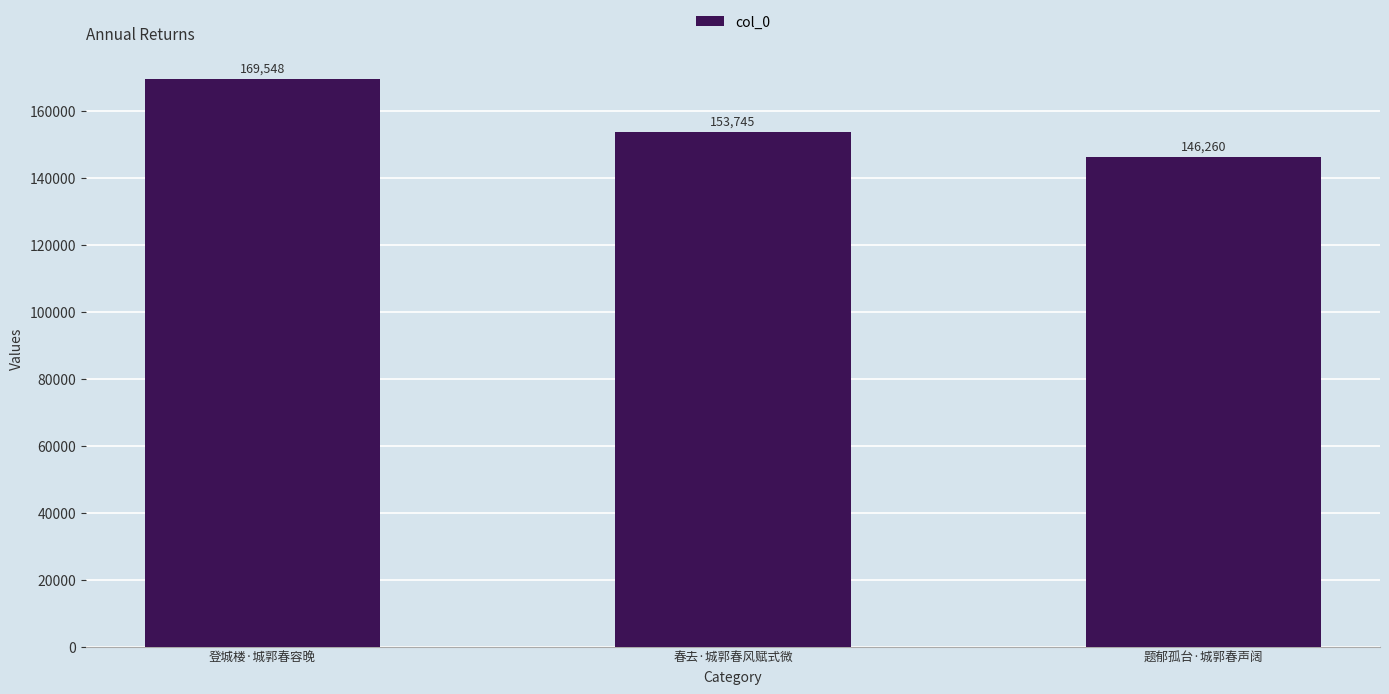

Rank the categories by value from lowest to highest.

题郁孤台·城郭春声阔, 春去·城郭春风赋式微, 登城楼·城郭春容晚